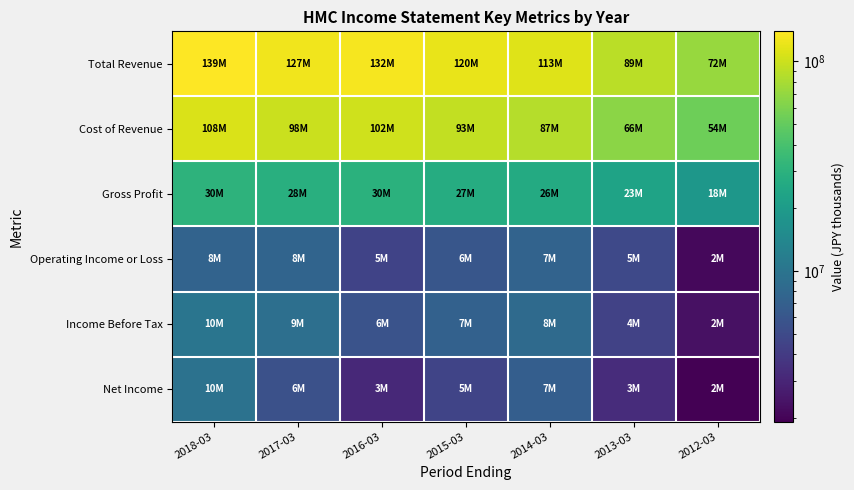

At how many categories does at least one series exceed 51912389?

7